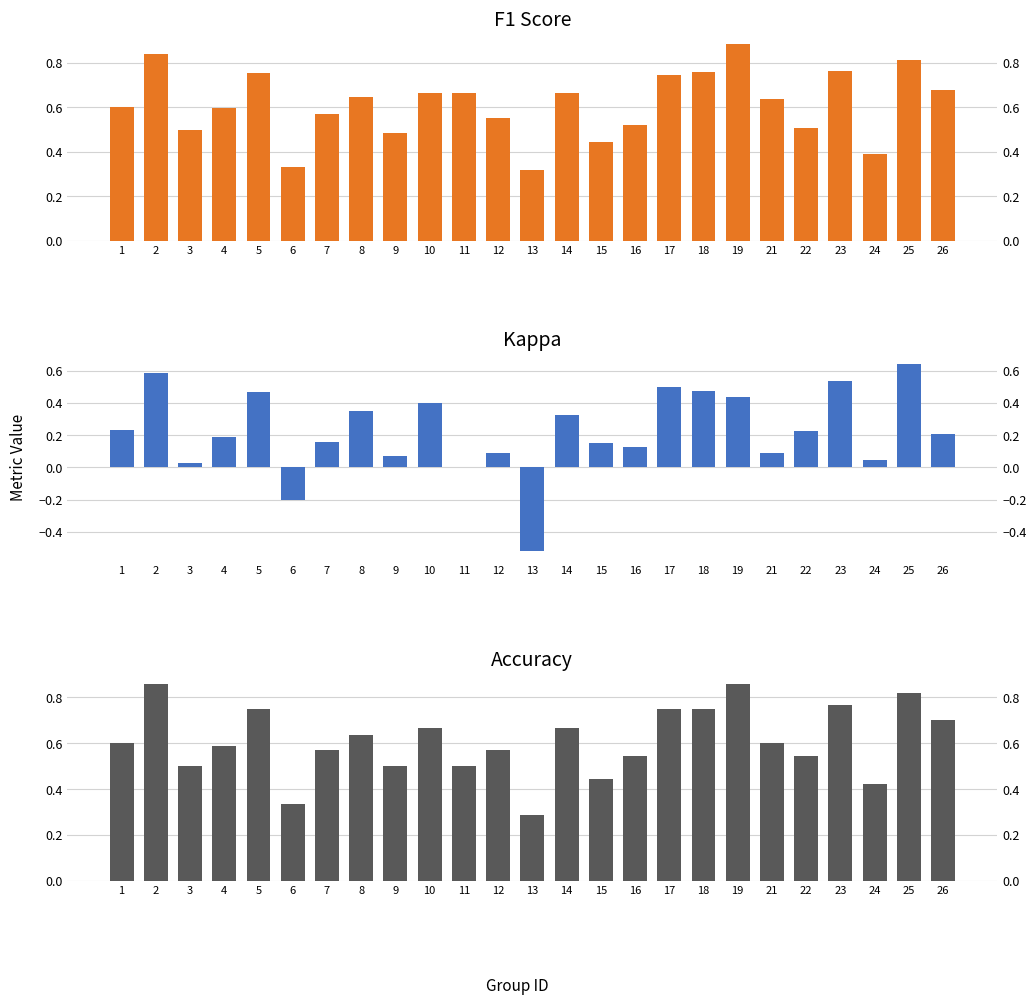

What is the difference between the second highest and minimum values in the f1 series?

0.5